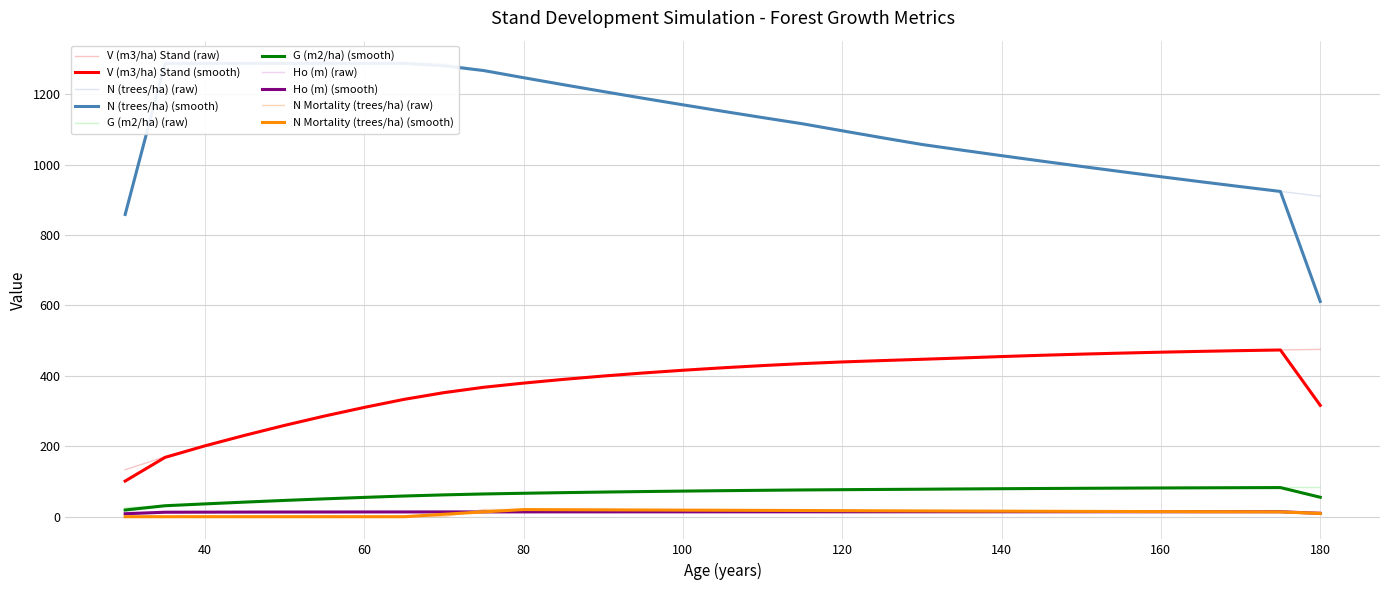

At which label does Ho (m) first exceed 13?

45